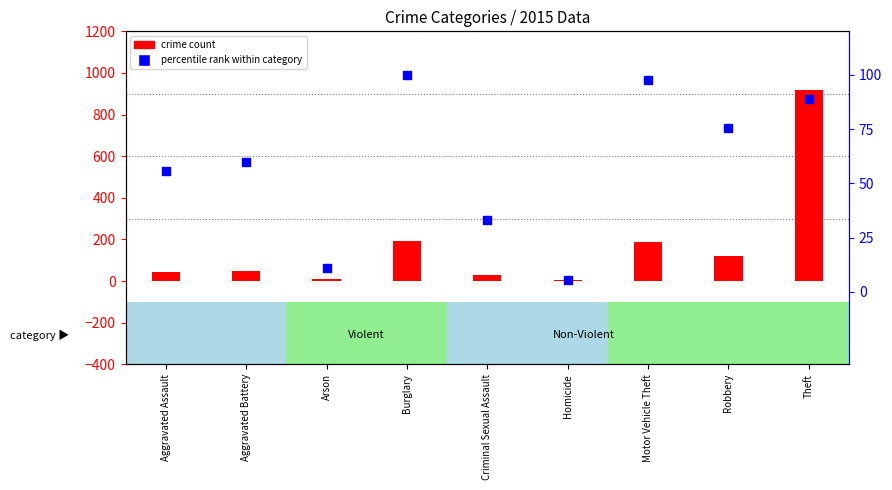

What are all the series names shown in the legend?

crime count, percentile rank within category